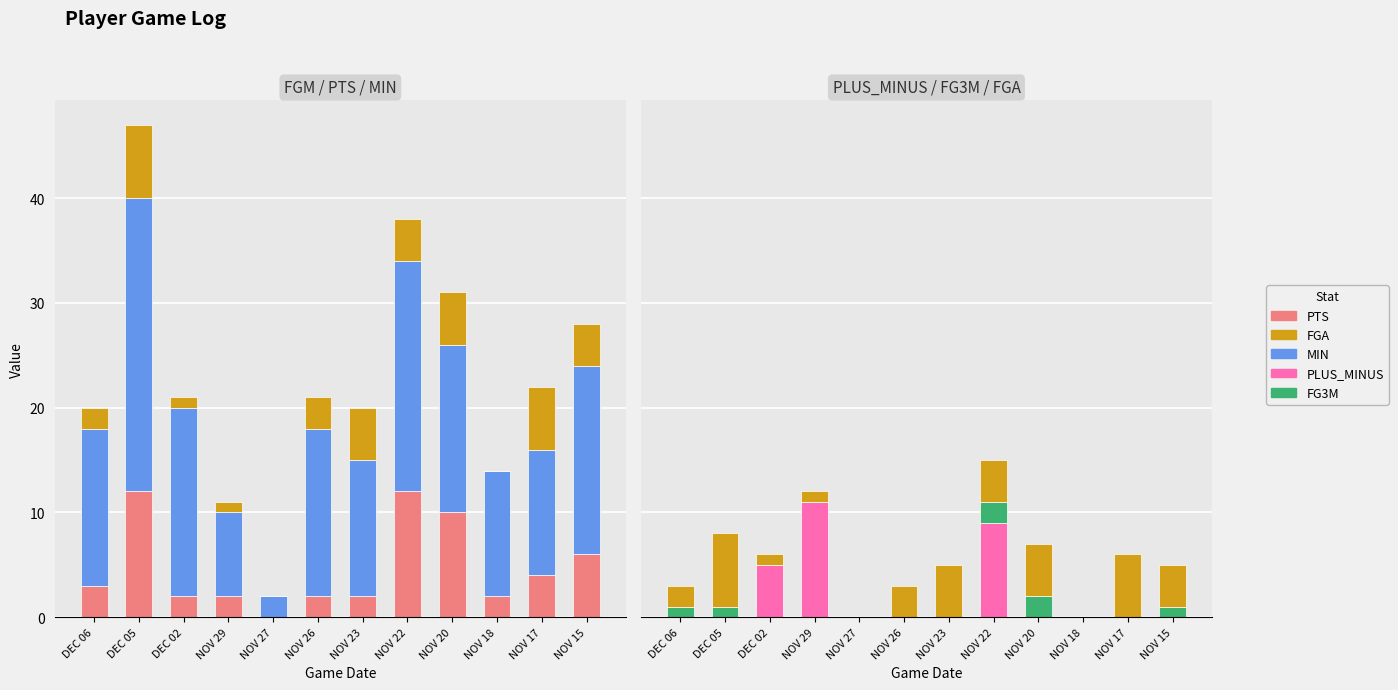

What is the difference between the highest and lowest values at NOV 15?

18